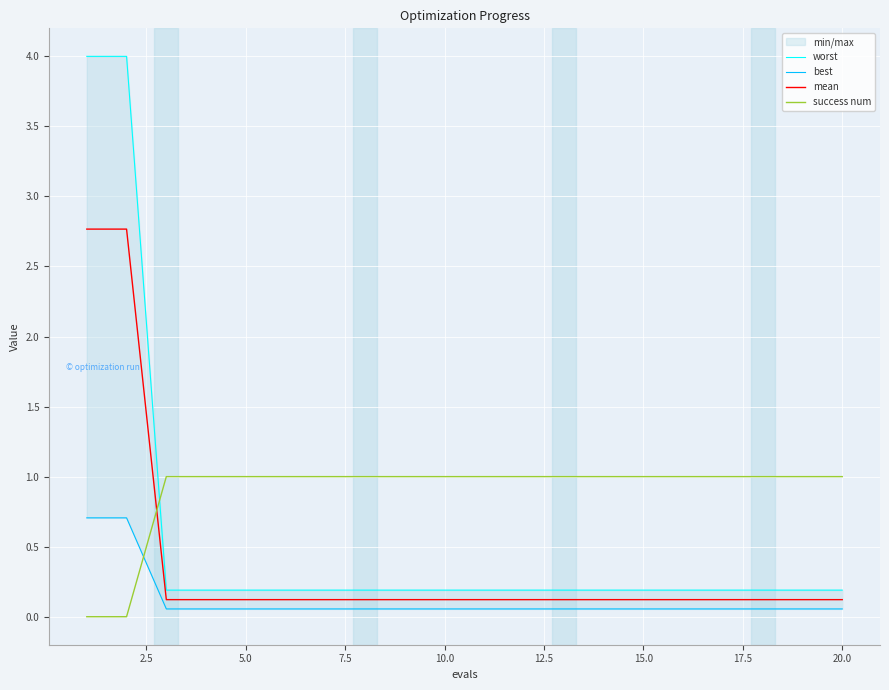

True or false: success num has more than 2 interior local peaks.

False